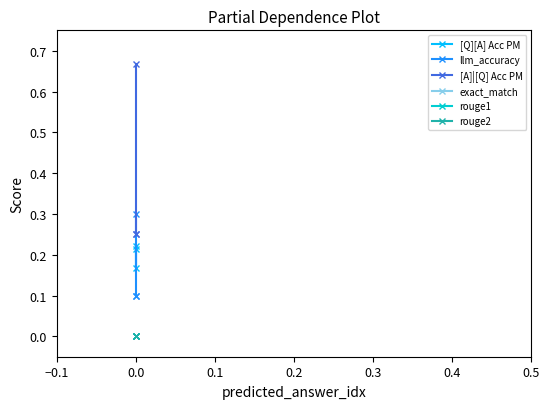

What is the minimum value for [Q][A] Acc PM?

0.2